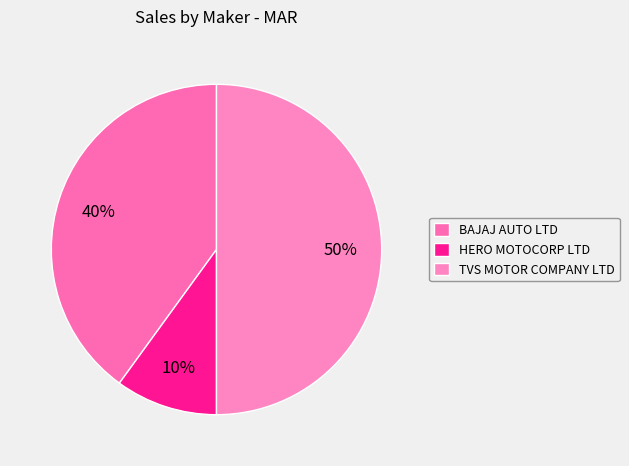

To the nearest percent, what portion does BAJAJ AUTO LTD represent?

40%